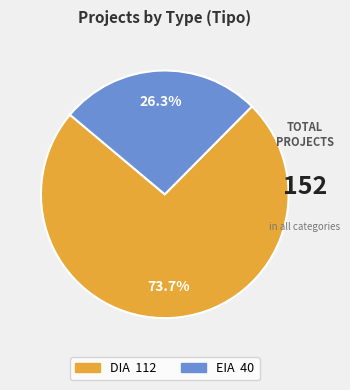

How many segments does this pie chart have?

2